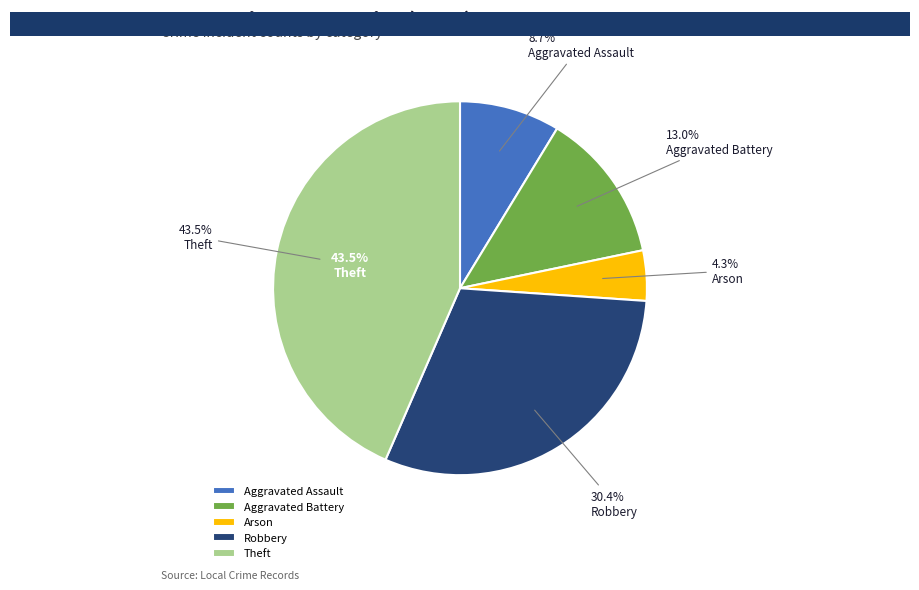

Combined, what portion of the pie is Arson and Aggravated Battery?

17.4%